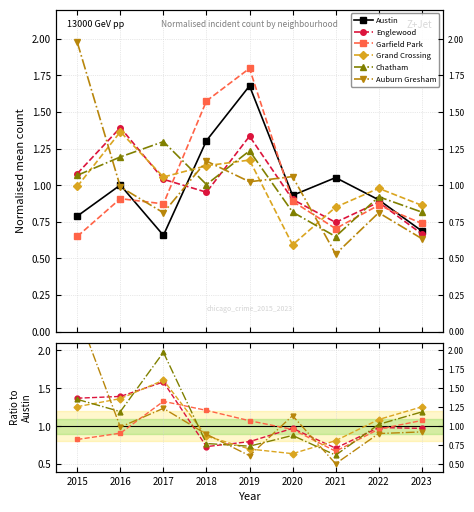

What is the value of the Chatham point at the 7th from the left?

0.6